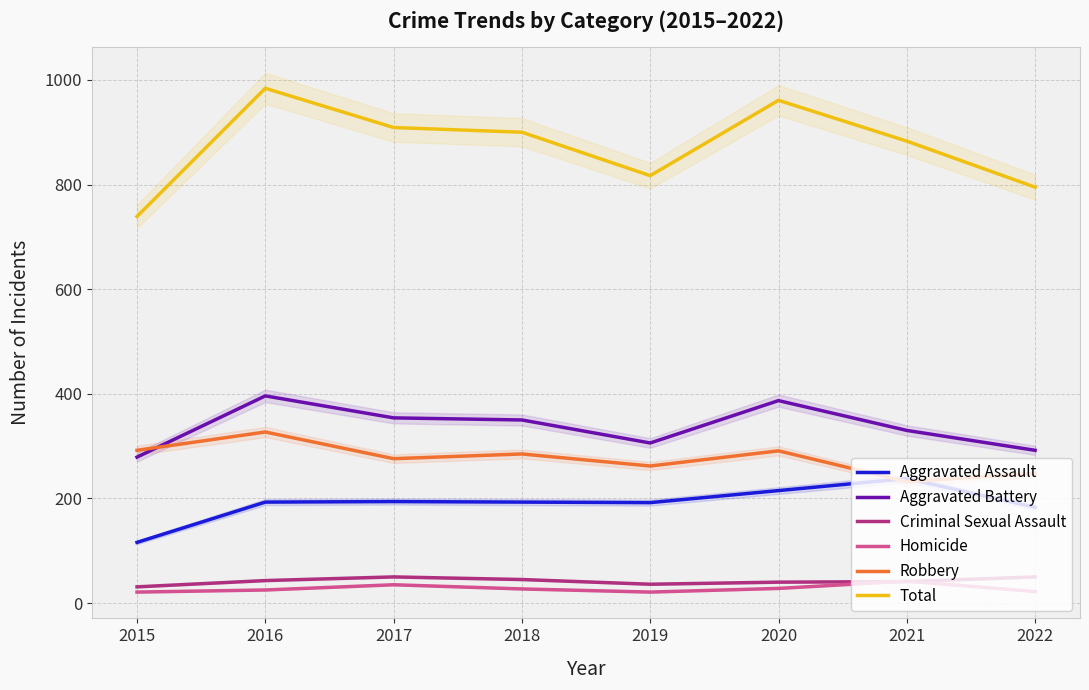

Reading right to left, extract all data points from this chart.

Aggravated Assault: 2022=183	2021=238	2020=215	2019=192	2018=193	2017=194	2016=193	2015=116
Aggravated Battery: 2022=292	2021=330	2020=387	2019=306	2018=350	2017=354	2016=396	2015=279
Criminal Sexual Assault: 2022=50	2021=41	2020=40	2019=36	2018=45	2017=50	2016=43	2015=31
Homicide: 2022=22	2021=42	2020=28	2019=21	2018=27	2017=35	2016=25	2015=21
Robbery: 2022=248	2021=232	2020=291	2019=262	2018=285	2017=276	2016=327	2015=292
Total: 2022=795	2021=883	2020=961	2019=817	2018=900	2017=909	2016=984	2015=739